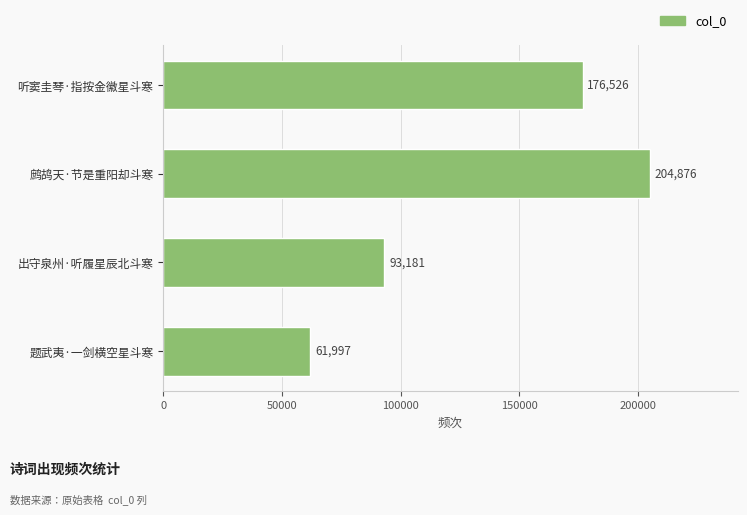

At which category does the chart reach its peak across all series?

鹧鸪天·节是重阳却斗寒